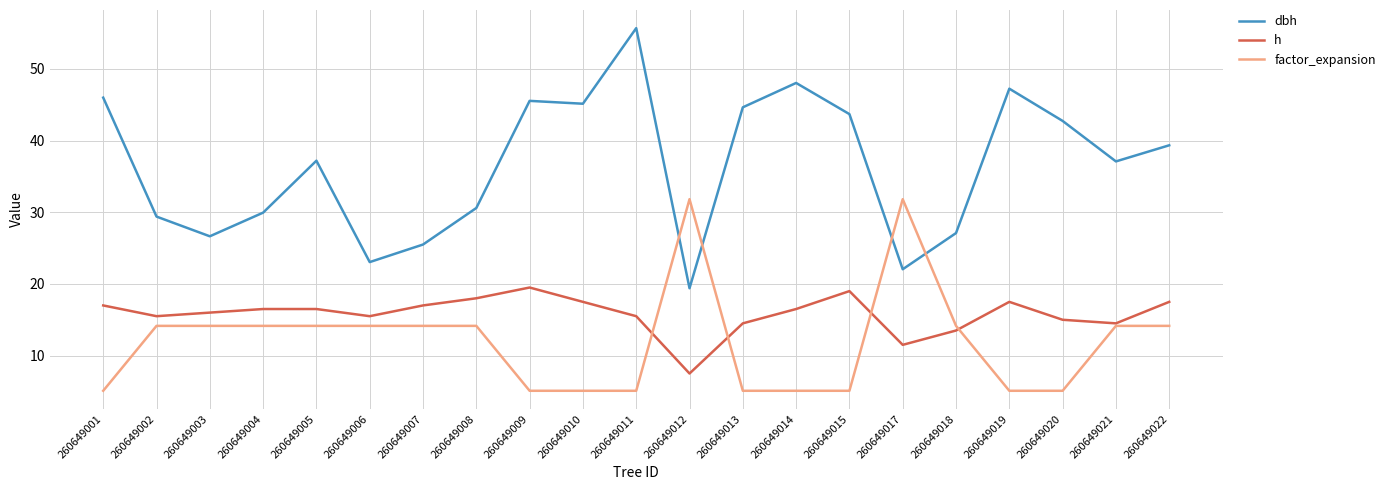

Rank the series at 260649007 from lowest to highest value.

factor_expansion, h, dbh